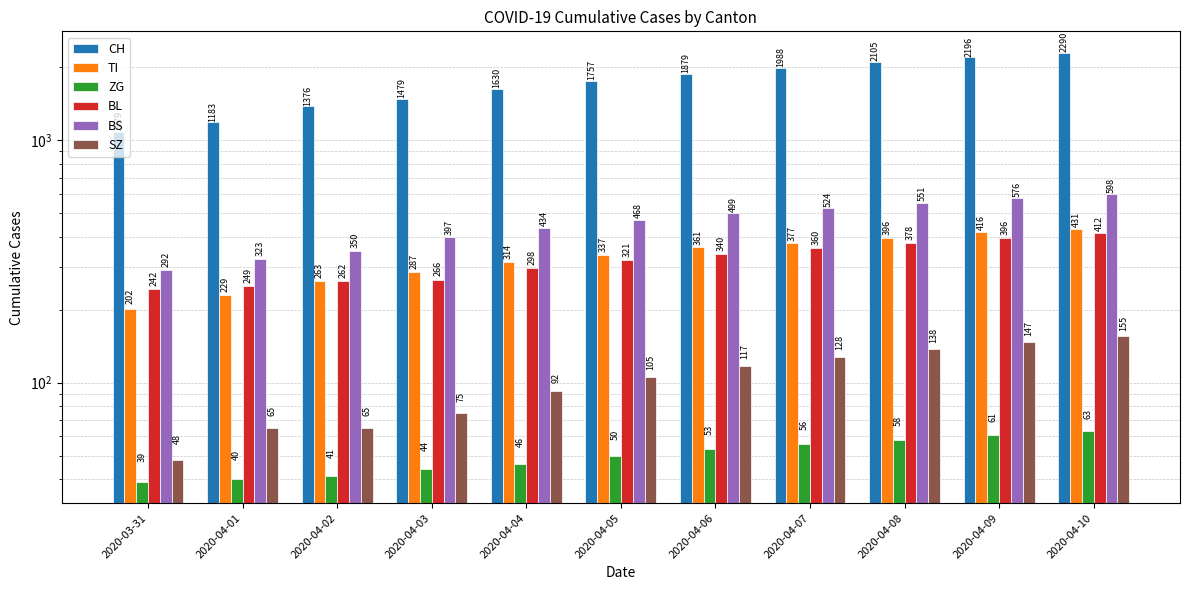

What are all the series names shown in the legend?

CH, TI, ZG, BL, BS, SZ